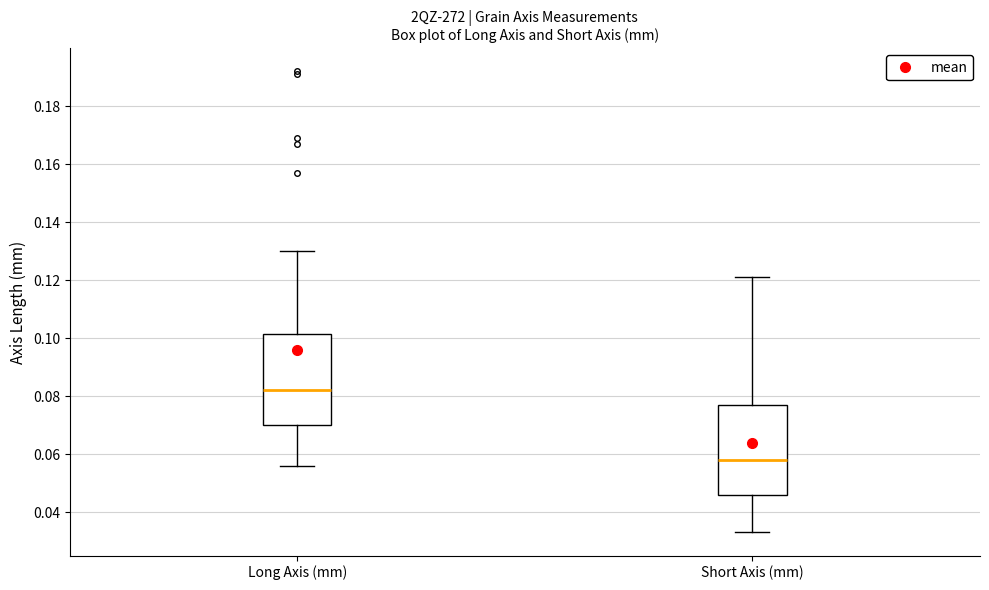

Reading left to right, transcribe this box plot: for each box, give where its median line is, the range the box spans, and where its two whiskers end, as read against the y-axis. The values are not printed on the chart, so give them approximately, as read against the axis.

Long Axis (mm): median 0.082, box 0.070 to 0.102, whiskers 0.056 to 0.130
Short Axis (mm): median 0.058, box 0.046 to 0.078, whiskers 0.034 to 0.122